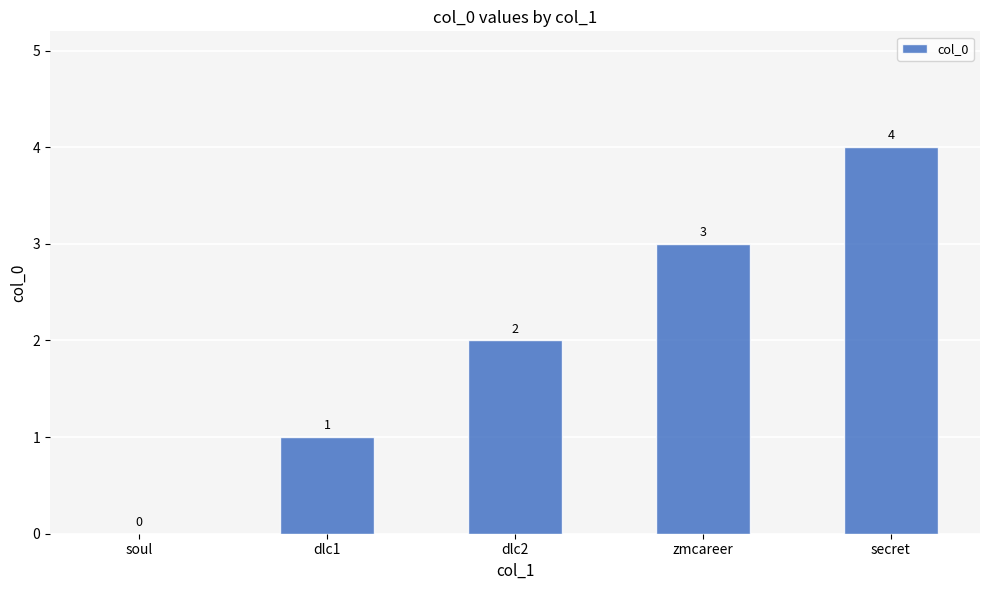

Reading left to right, list all the values displayed in this chart.

soul=0	dlc1=1	dlc2=2	zmcareer=3	secret=4